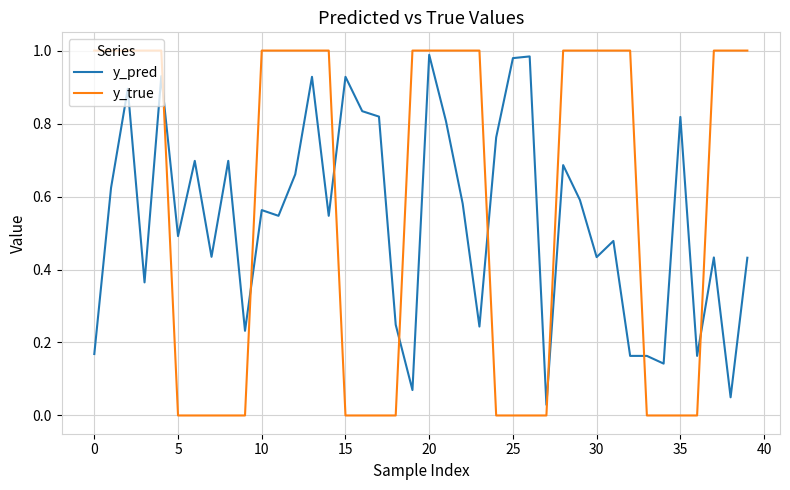

At how many categories does at least one series exceed 0?

40